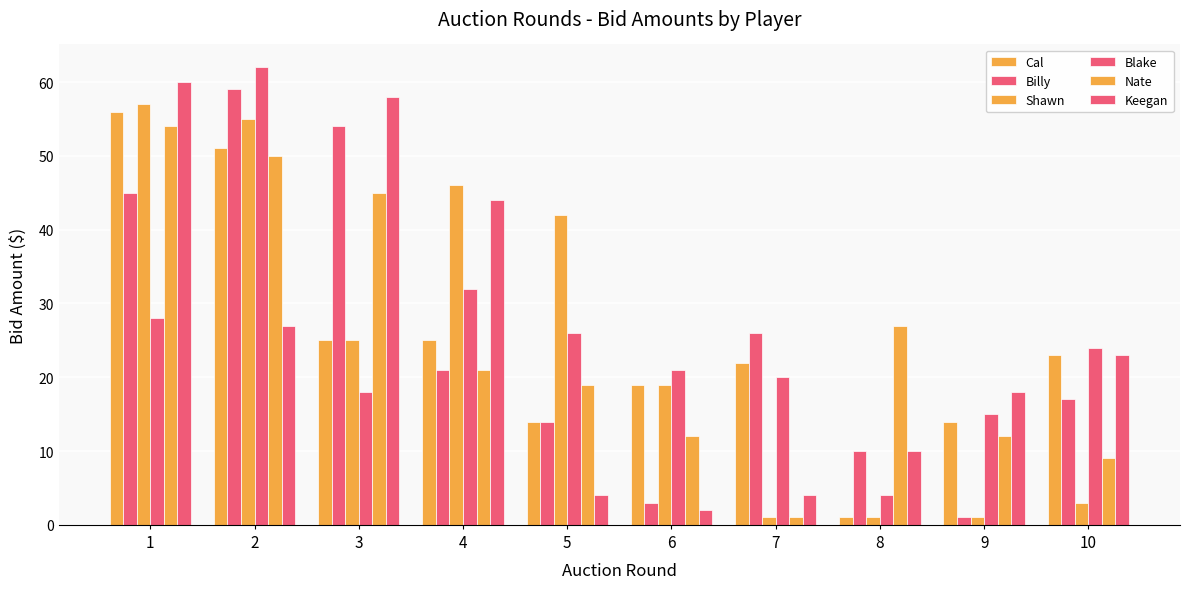

Which category has the lowest value in the Keegan series?

6